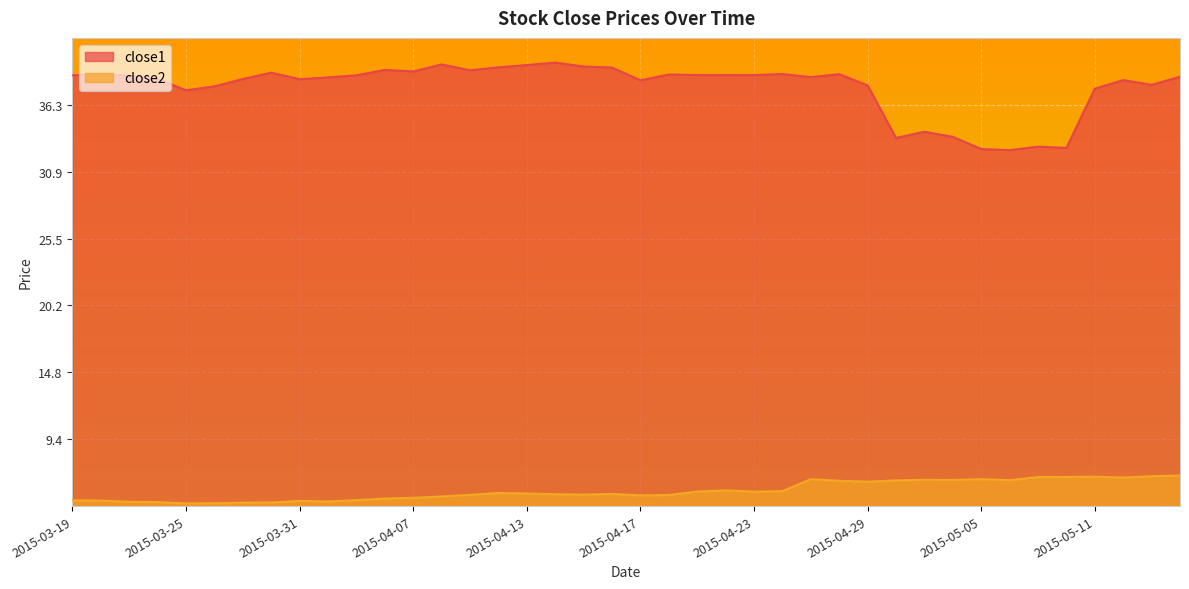

In close1, how many points are higher than both neighbors (excluding endpoints)?

11